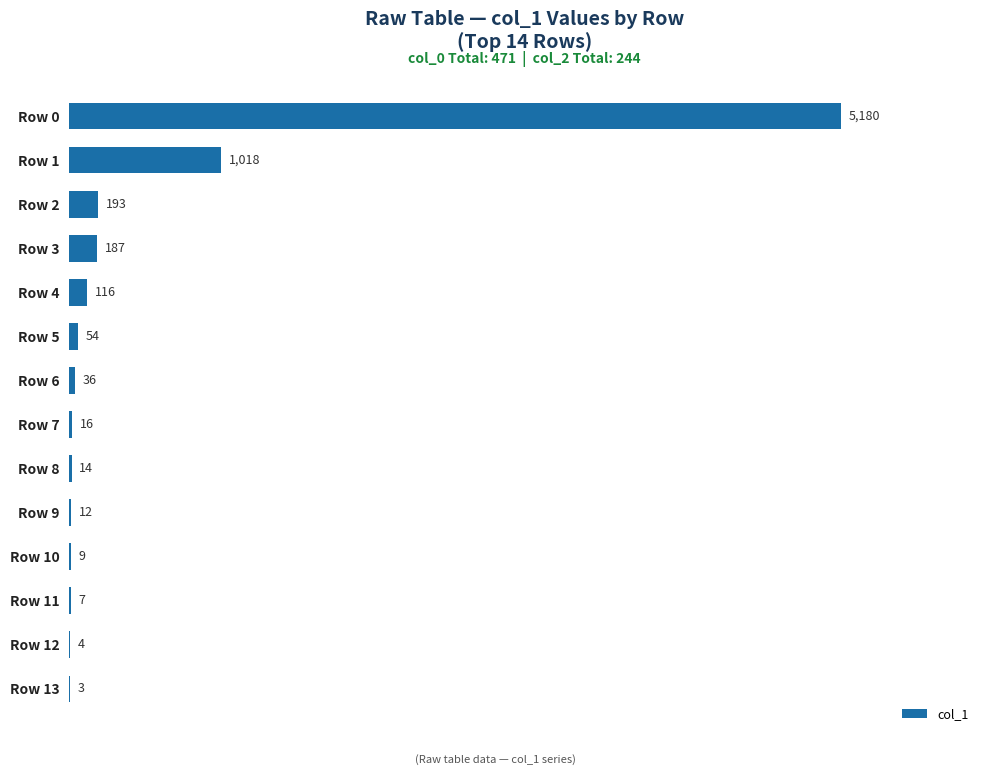

What is the maximum value shown in the chart?

5180